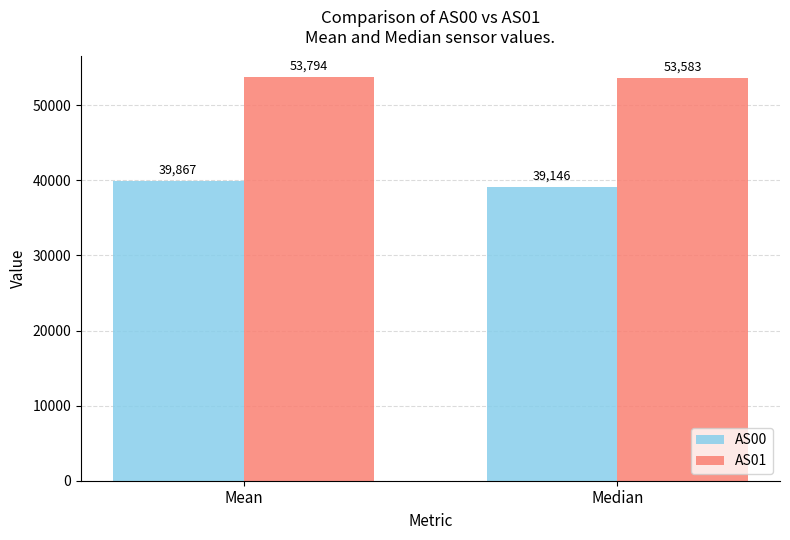

At how many categories does at least one series exceed 53213?

2